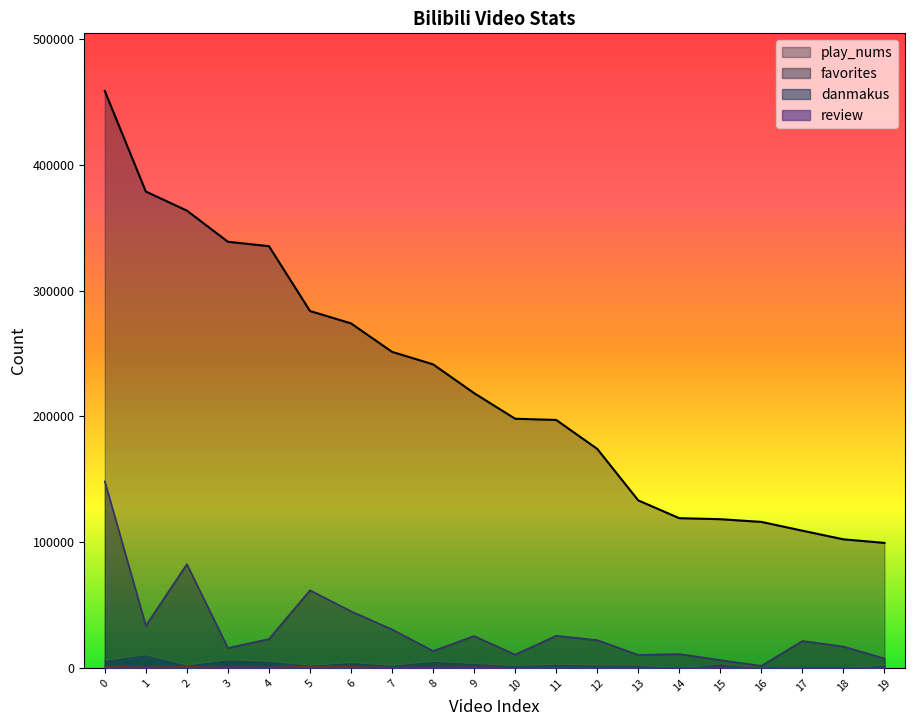

How many values in the favorites series exceed 22085?

9